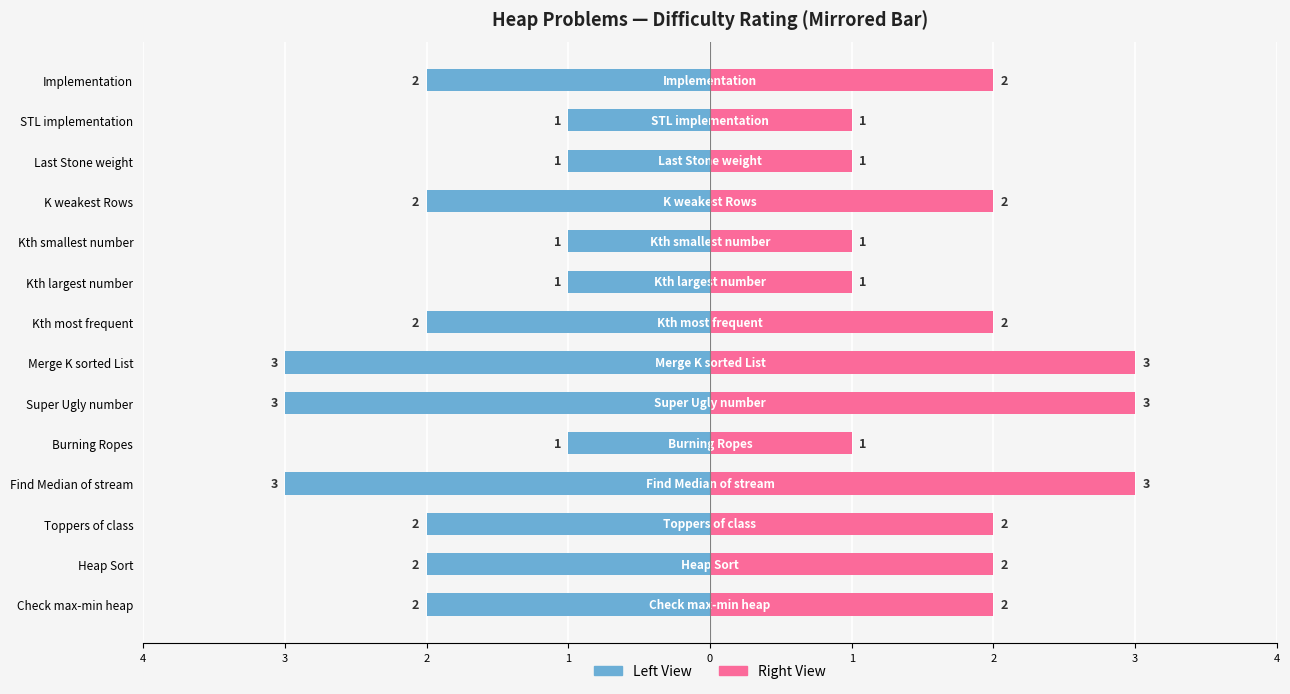

Is it true that Difficulty (Left) equals -2 at Kth most frequent?

True